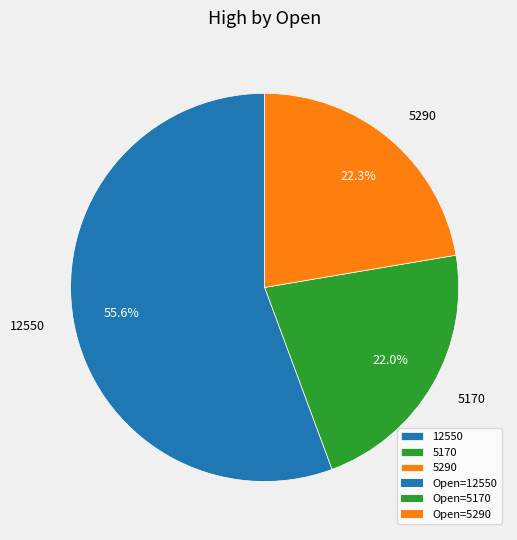

True or false: 5290 accounts for 22% of the total.

True